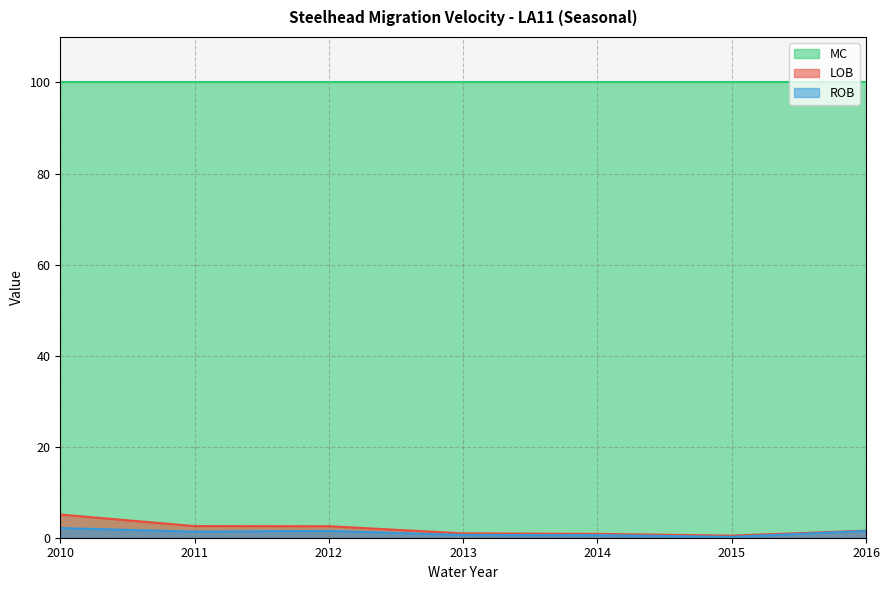

Which series has the largest total across all categories?

MC